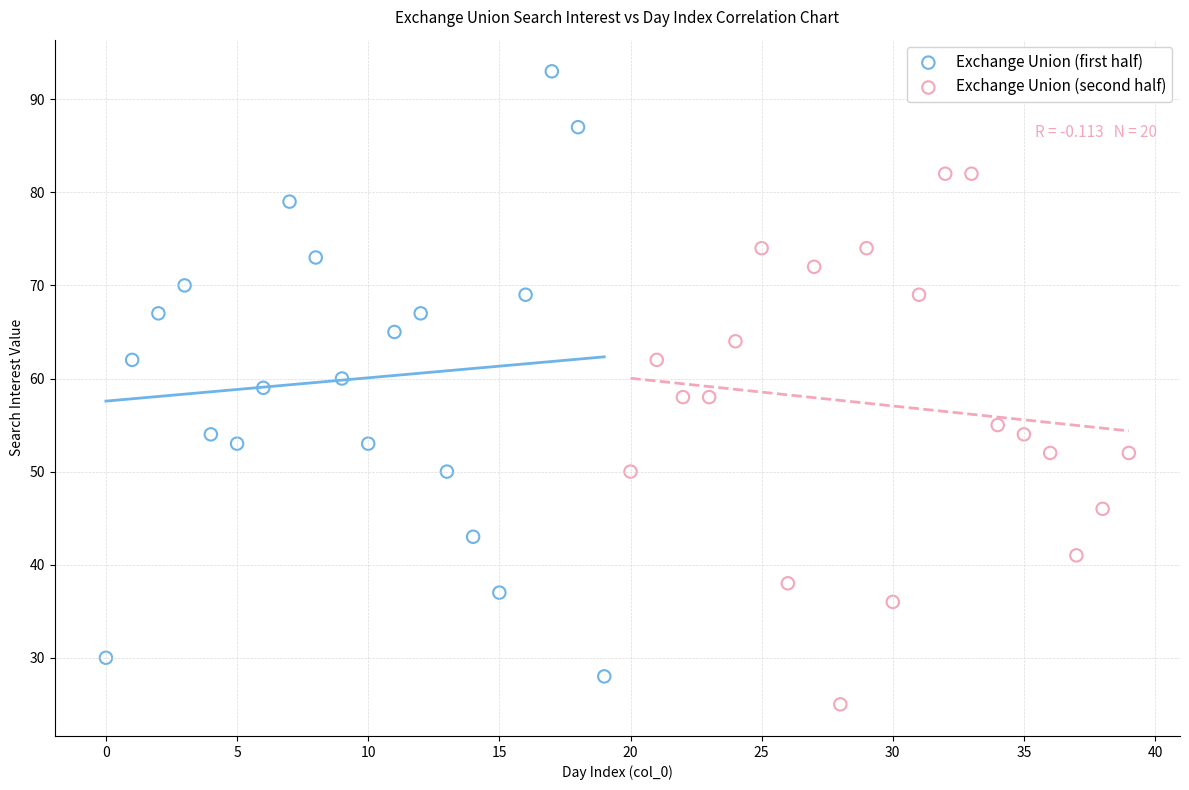

Which series contains the lowest Y value?

Exchange Union (second half)